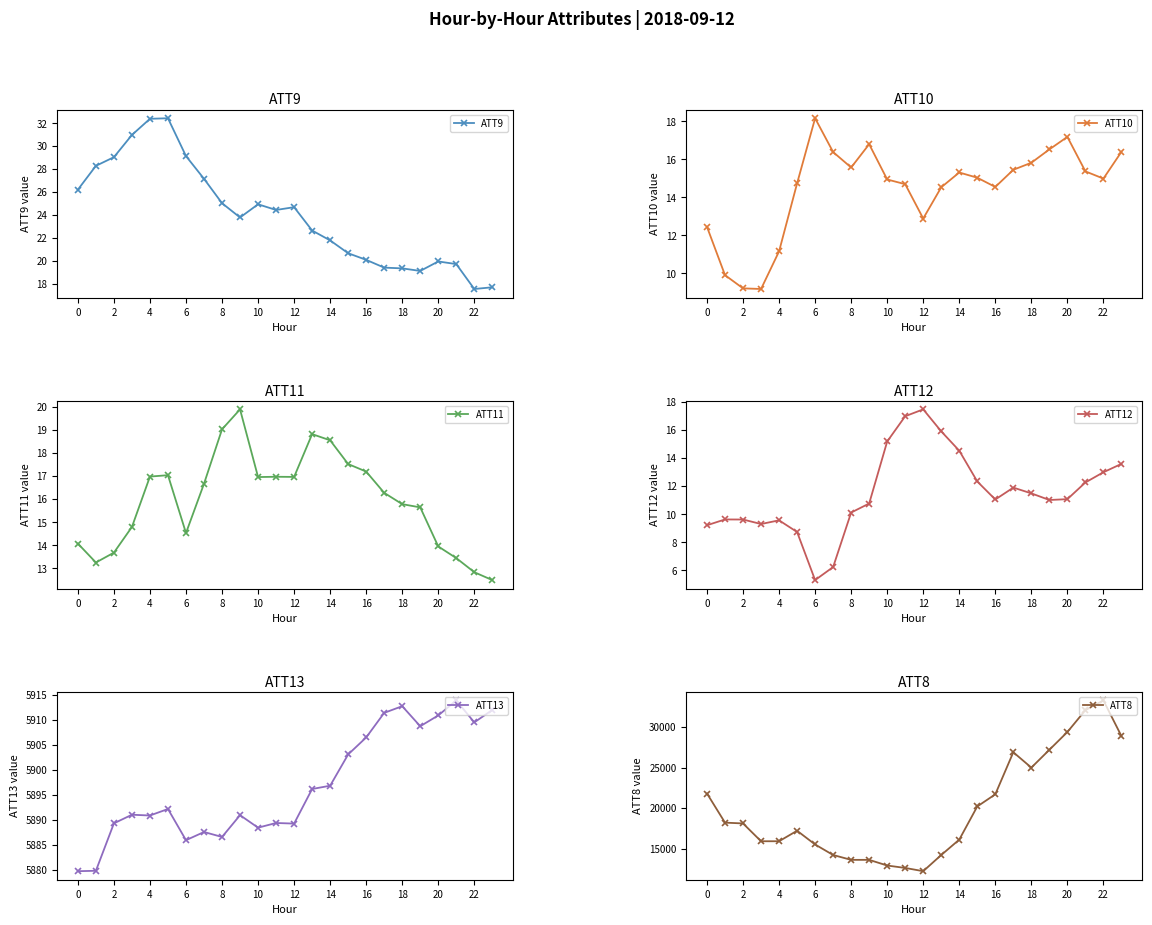

What is the maximum value for ATT11?

19.9